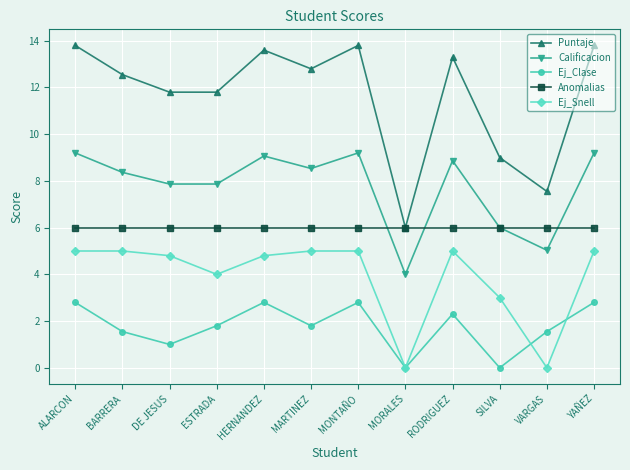

Is the value of Ej_Snell at ESTRADA greater than the value of Ej_Clase at HERNANDEZ?

Yes